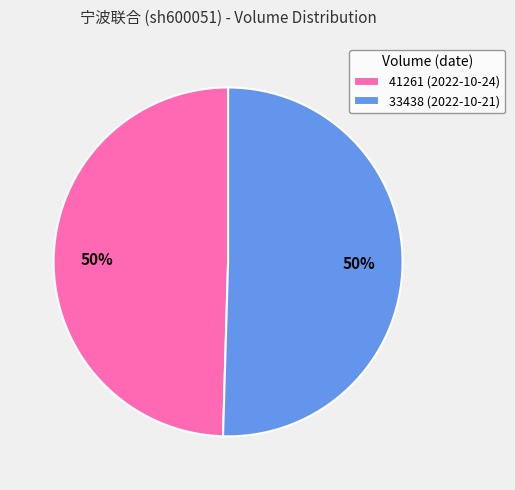

To the nearest percent, what is the average slice percentage?

50%